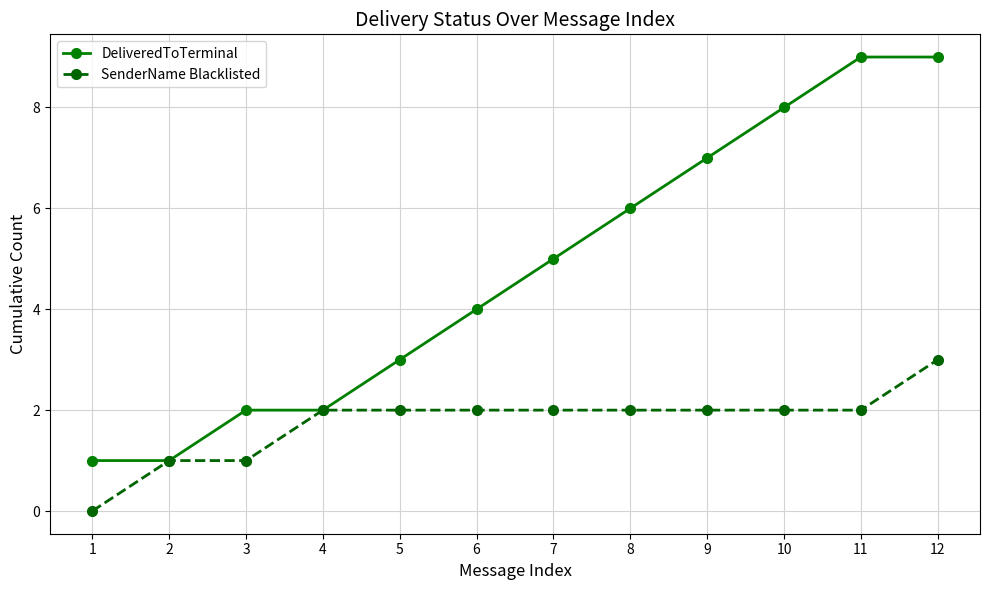

Is the value of DeliveredToTerminal at 9 greater than the value of SenderName Blacklisted at 10?

Yes